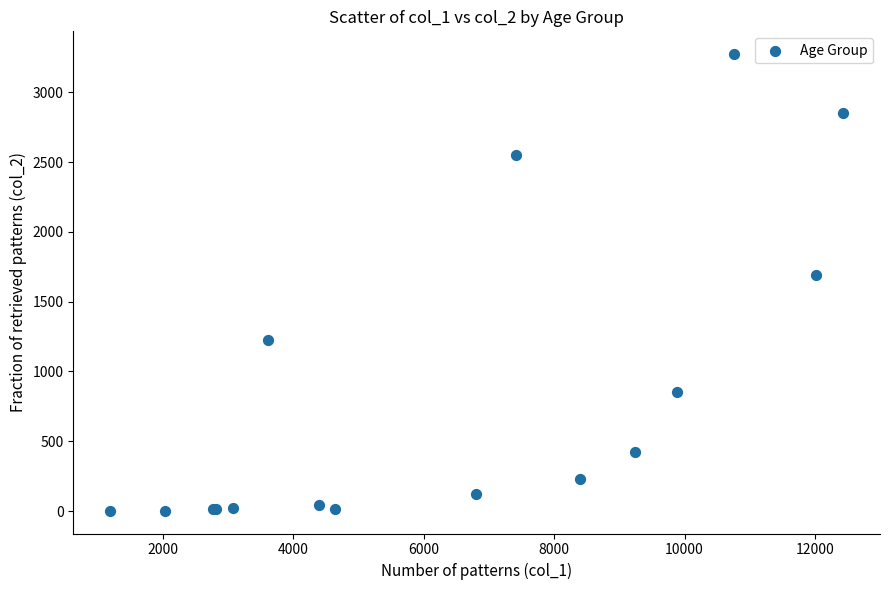

What Y value in the scatter plot is closest to 1638?

1690